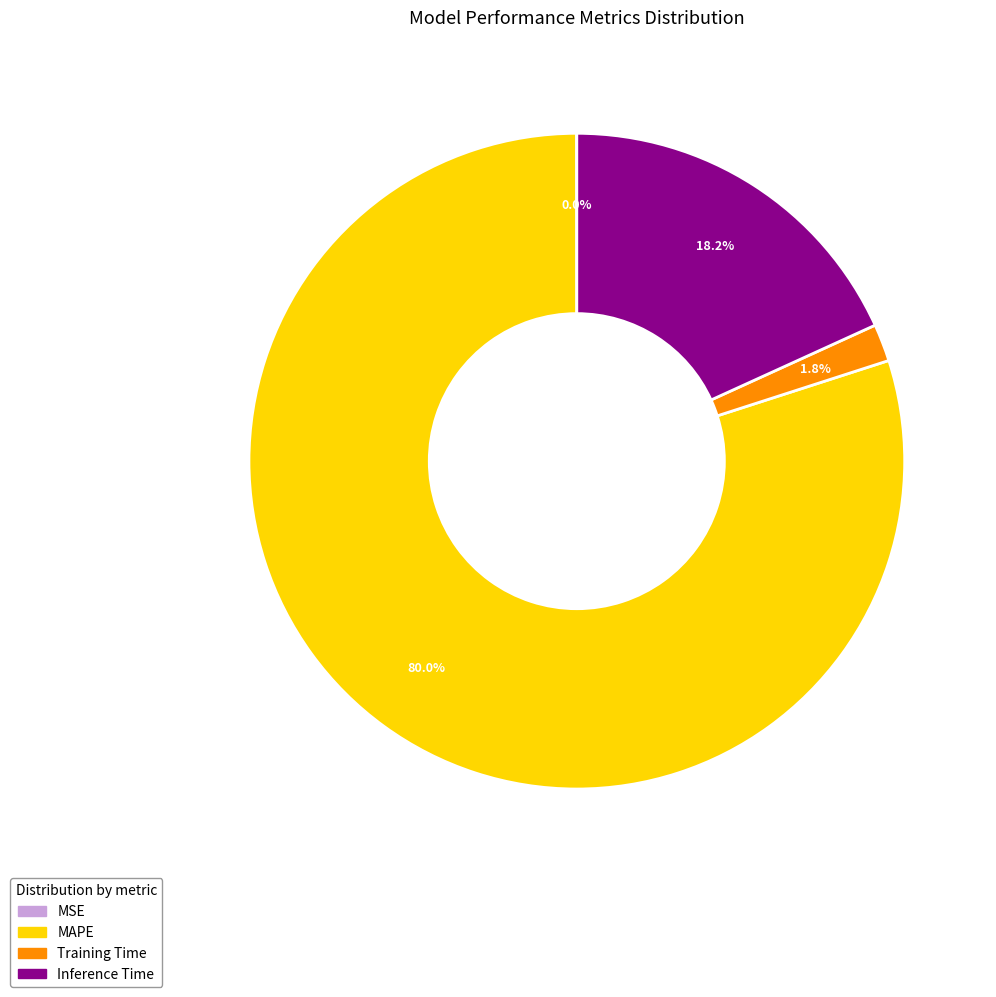

Combined, do MAPE and Inference Time account for over 50%?

Yes